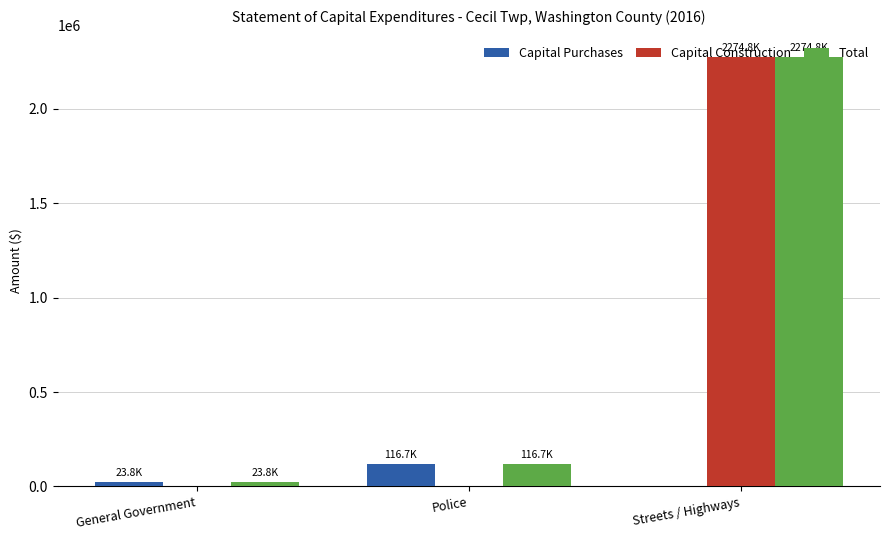

Are the bars horizontal?

No